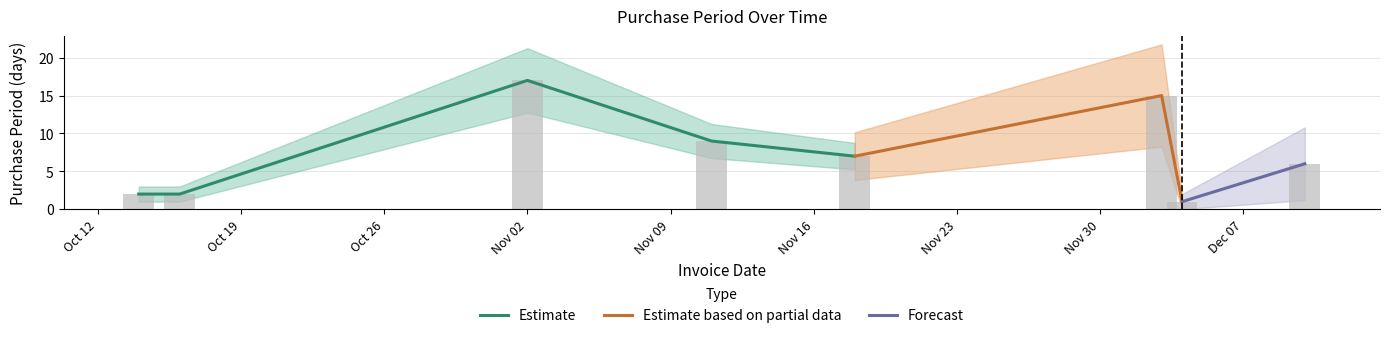

Approximately how many times larger is the value at 2015-12-04 compared to 2015-11-18?

0.1